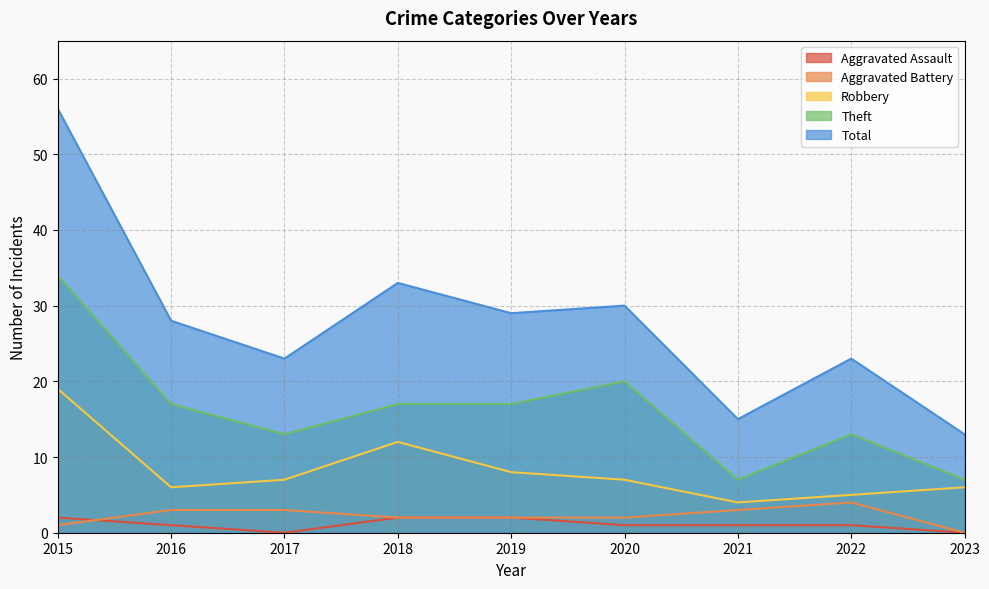

Count the Theft values in the range 13 to 17.

5